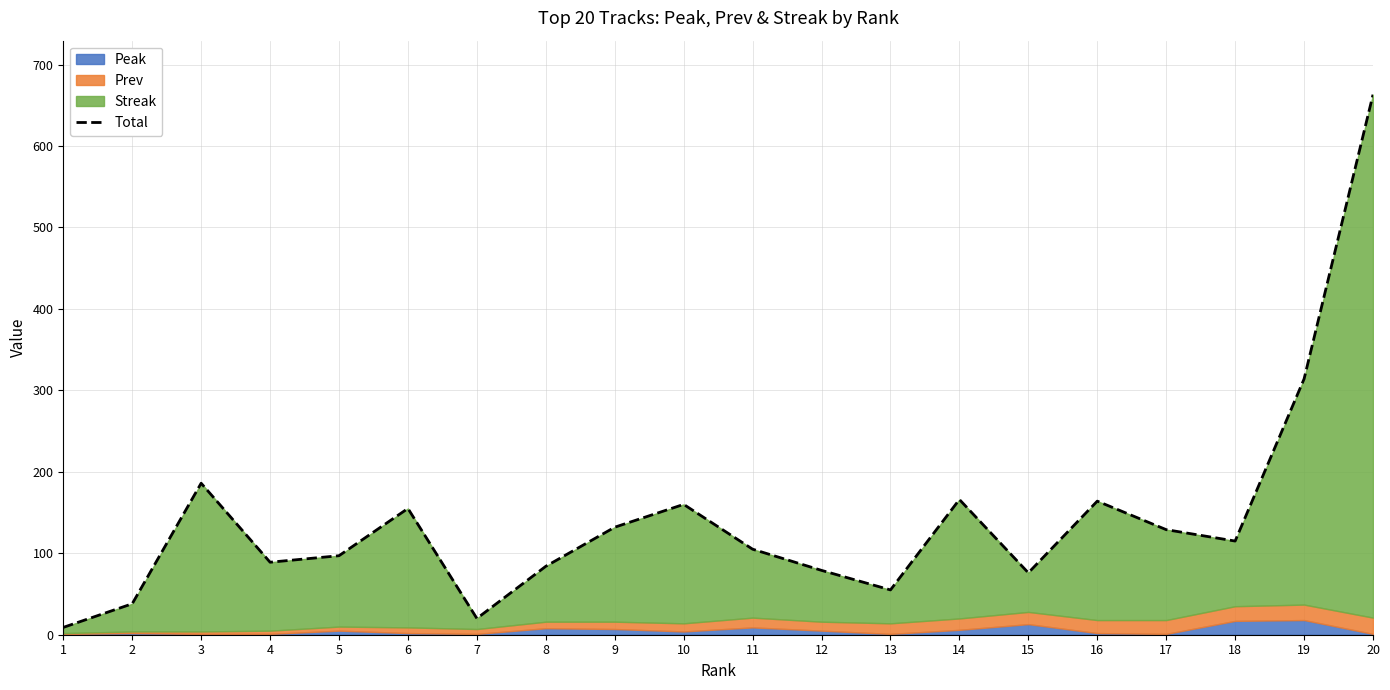

The value at 10 is 160. True or false?

True